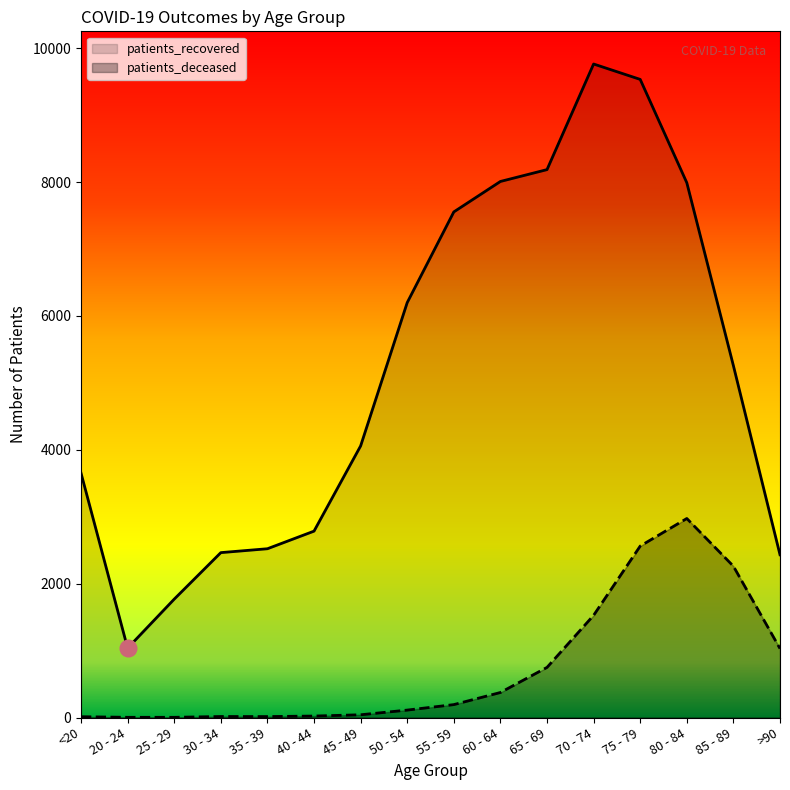

How many data points in patients_recovered are above 5257?

7